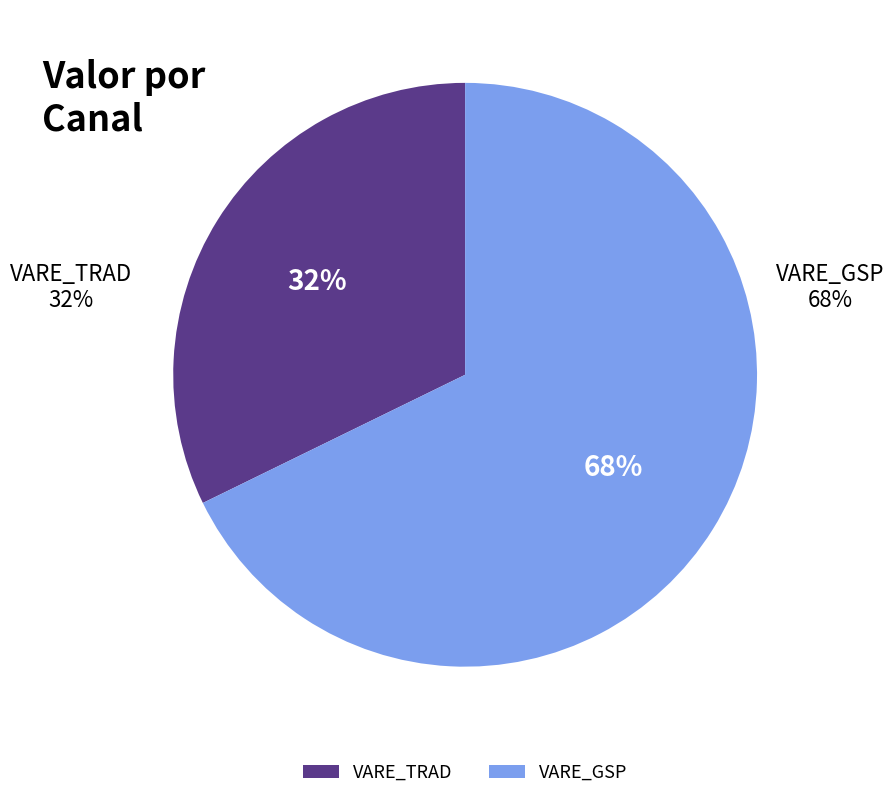

Which series has the widest spread of values?

VARE_GSP